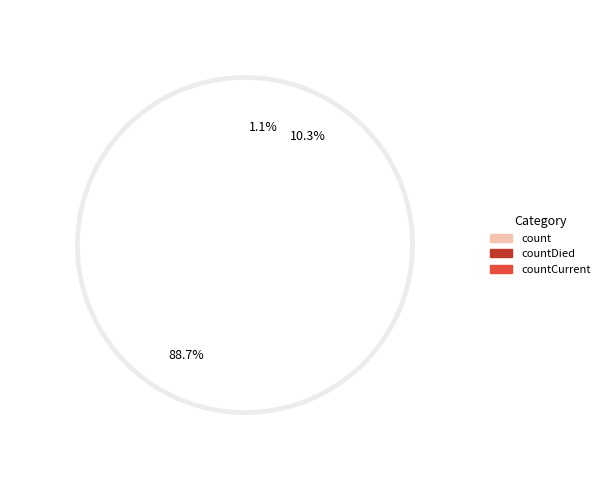

Count the number of slices in the pie.

3